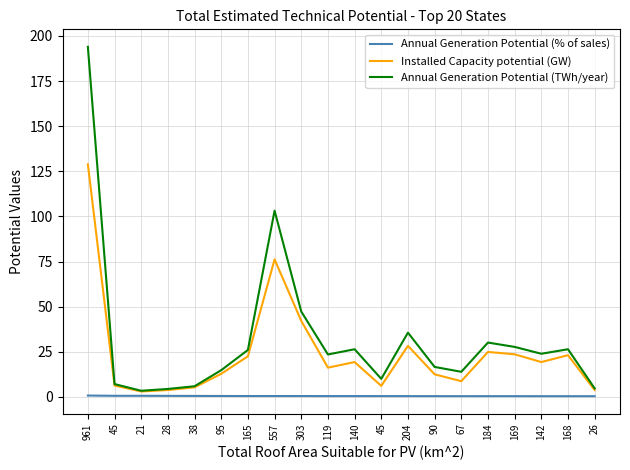

What value does the Annual Generation Potential (TWh/year) series have at 168?

26.4